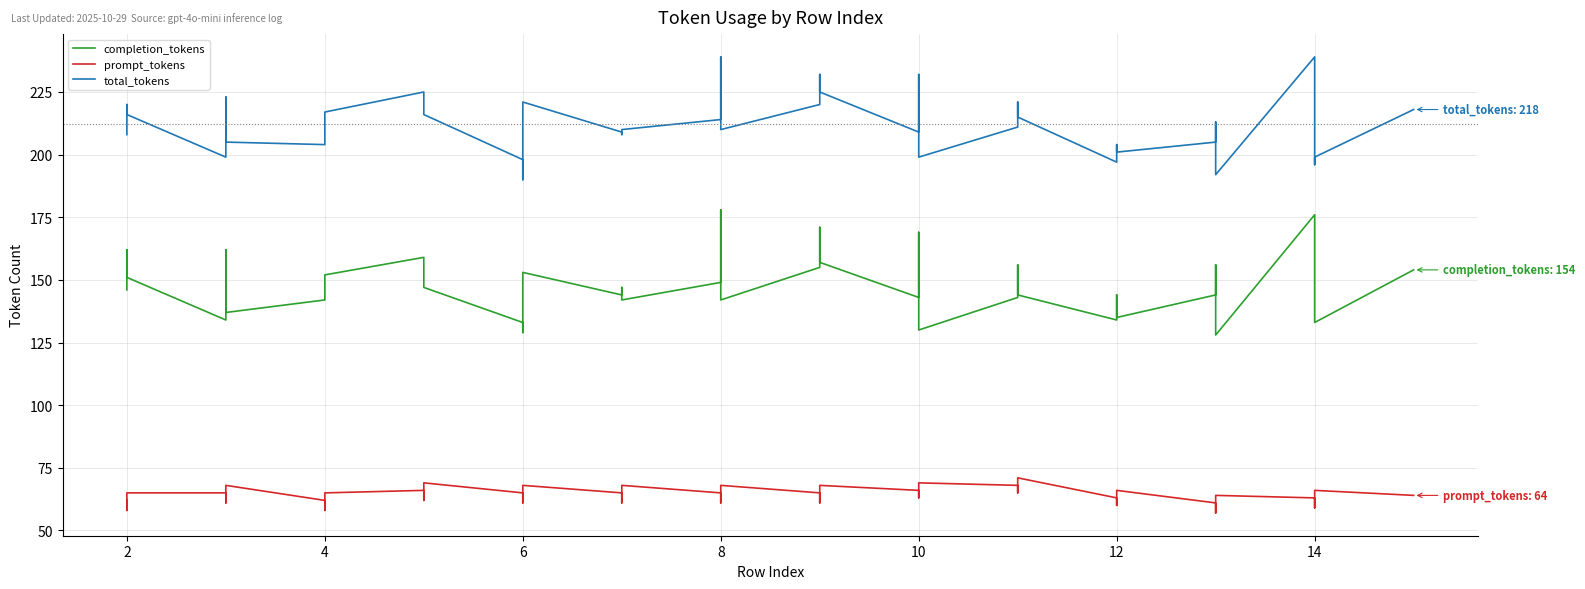

How many lines are shown in the chart?

3